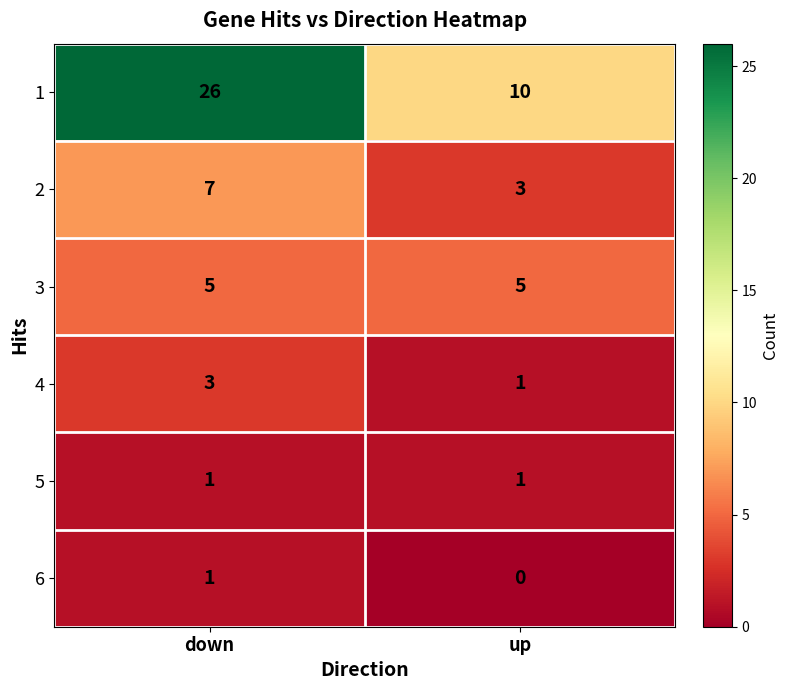

The 4 series shows 0 at up. True or false?

False